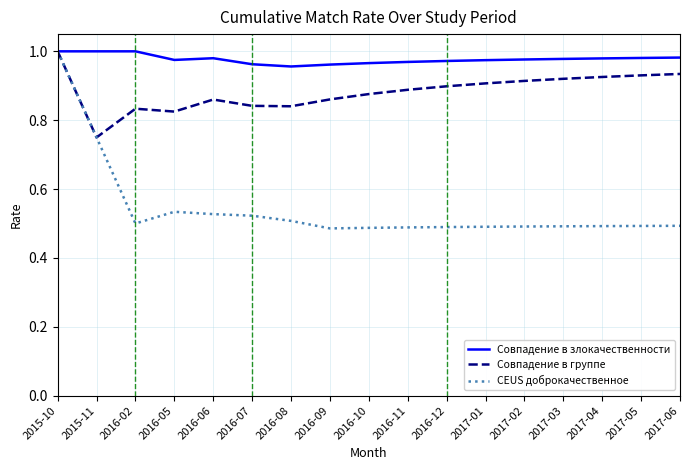

Is the value of Совпадение в группе at 2017-02 greater than the value of CEUS доброкачественное at 2016-05?

Yes